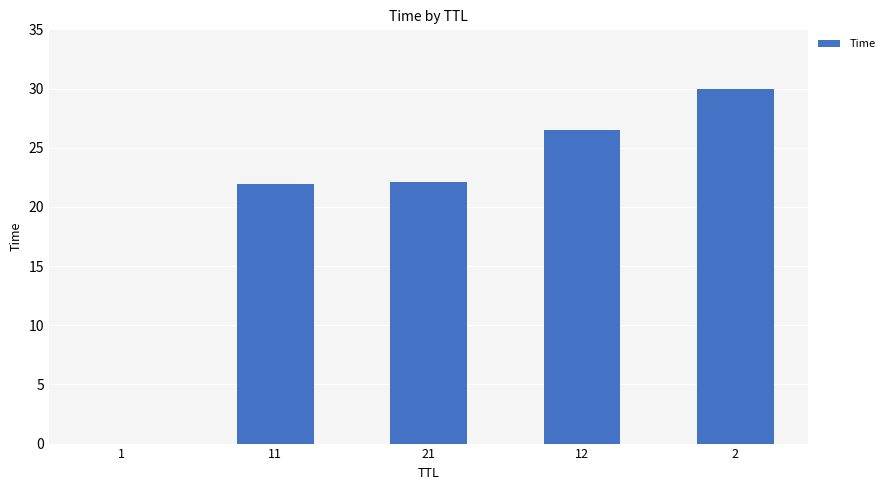

What is the sum of the values at 11 and 2?

52.0